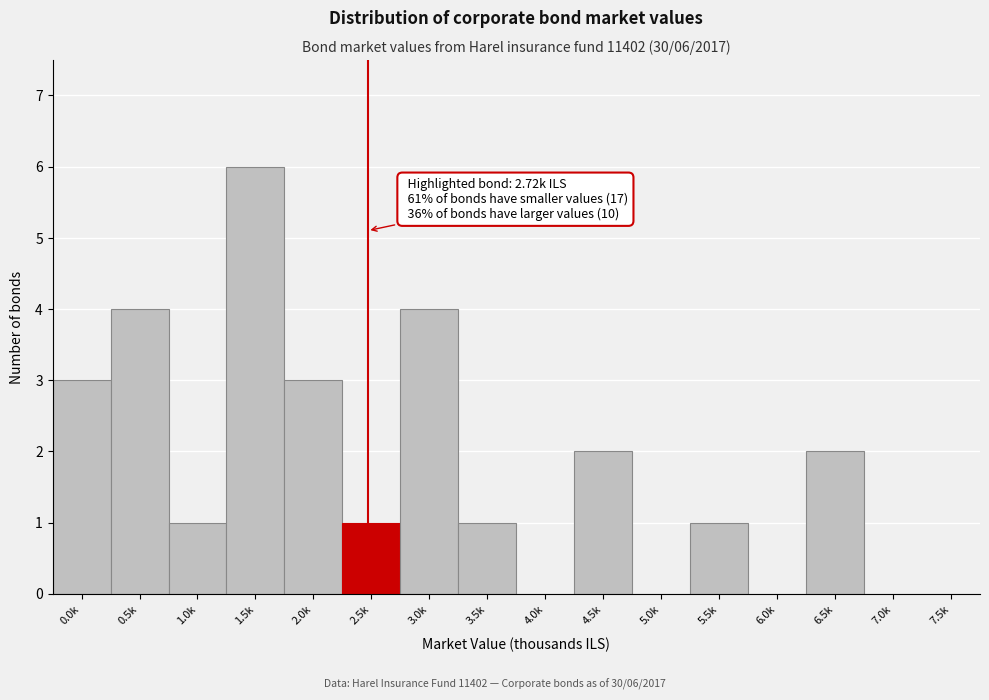

Reading left to right, list all the values displayed in this chart.

0.0k=3	0.5k=4	1.0k=1	1.5k=6	2.0k=3	2.5k=1	3.0k=4	3.5k=1	4.0k=0	4.5k=2	5.0k=0	5.5k=1	6.0k=0	6.5k=2	7.0k=0	7.5k=0